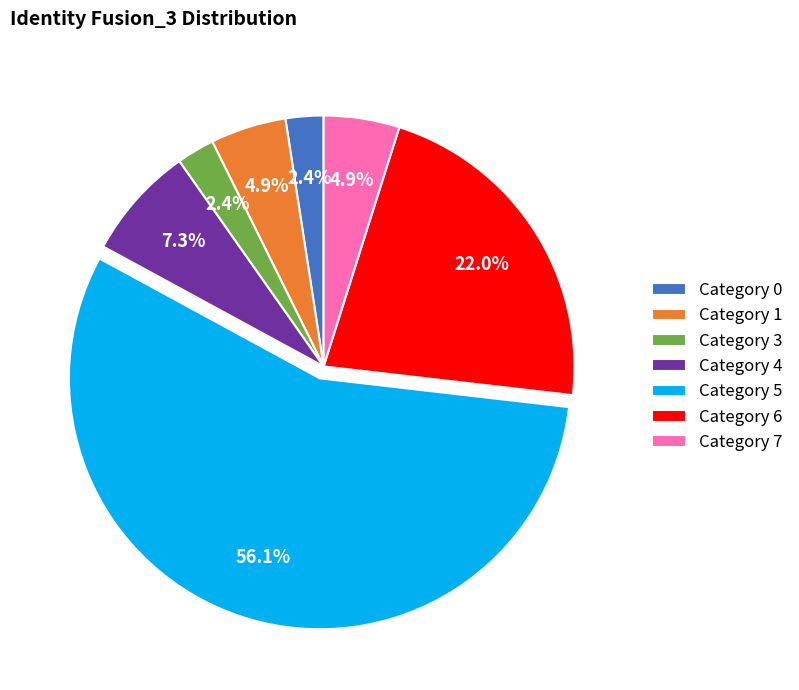

Combined, do Category 5 and Category 4 account for over 50%?

Yes